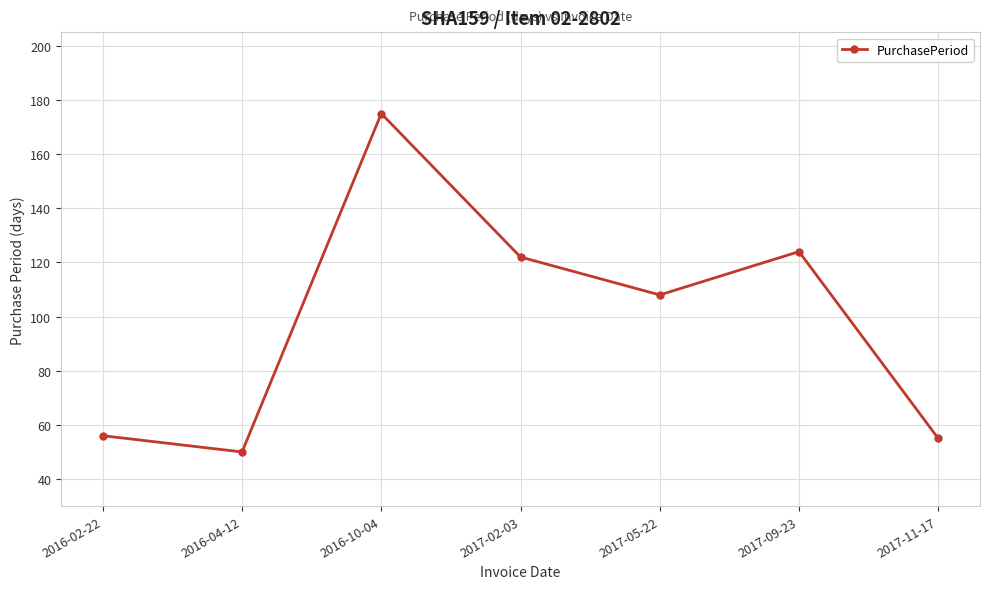

Reading left to right, extract all data points from this chart.

2016-02-22=56	2016-04-12=50	2016-10-04=175	2017-02-03=122	2017-05-22=108	2017-09-23=124	2017-11-17=55